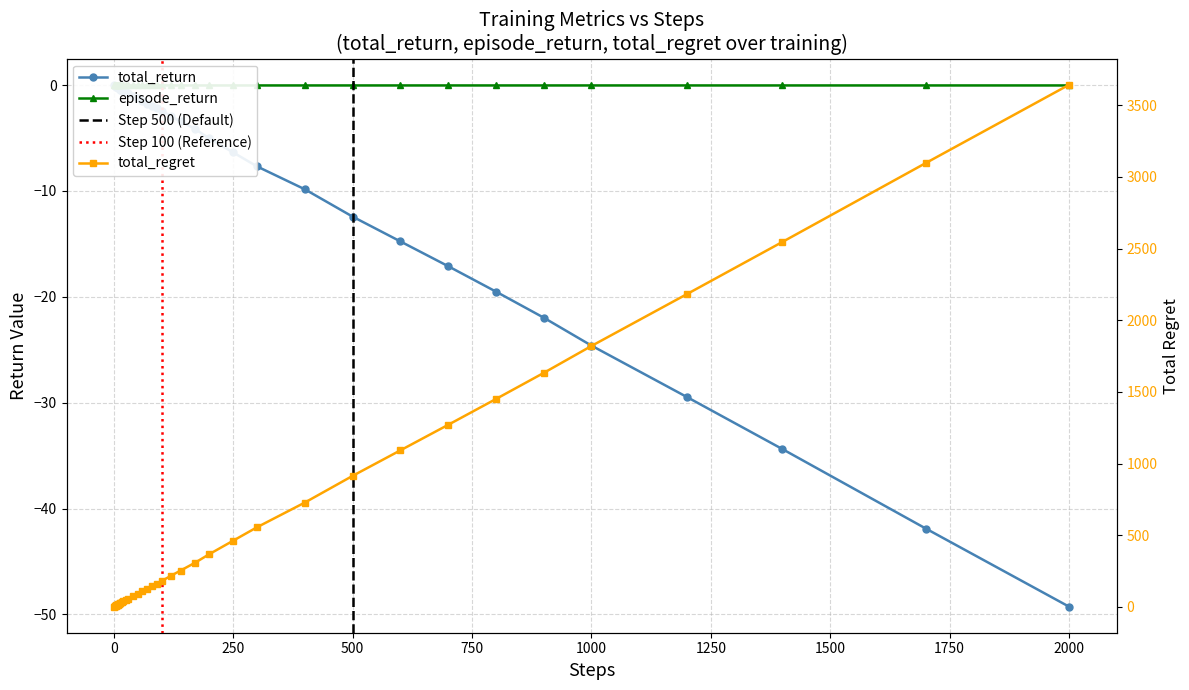

Reading left to right, list all the values displayed in this chart.

total_return: -0.0	-0.1	-0.1	-0.1	-0.1	-0.2	-0.2	-0.2	-0.3	-0.3	-0.4	-0.4	-0.5	-0.6	-0.7	-0.8	-1.0	-1.3	-1.5	-1.7	-2.0	-2.2	-2.4	-2.9	-3.4	-4.1	-5.0	-6.4	-7.7	-9.8	-12.4	-14.8	-17.1	-19.5	-22.0	-24.6	-29.5	-34.4	-41.9	-49.3
total_regret: 2.0	4.0	6.0	8.0	10.0	12.0	14.0	16.0	18.0	20.0	24.0	28.0	34.0	40.0	48.0	56.0	74.0	92.0	110.0	128.0	146.0	162.0	180.0	218.0	254.0	308.0	368.0	462.0	556.0	728.0	914.0	1092.0	1270.0	1450.0	1632.0	1820.0	2182.0	2546.0	3096.0	3642.0
episode_return: -0.0	-0.0	-0.0	-0.0	-0.0	-0.0	-0.0	-0.0	-0.0	-0.0	-0.0	-0.0	-0.0	-0.0	-0.0	-0.0	-0.0	-0.0	-0.0	-0.0	-0.0	0.0	-0.0	-0.0	-0.0	-0.0	-0.0	-0.0	-0.0	-0.0	-0.0	-0.0	-0.0	-0.0	-0.0	-0.0	-0.0	-0.0	-0.0	-0.0